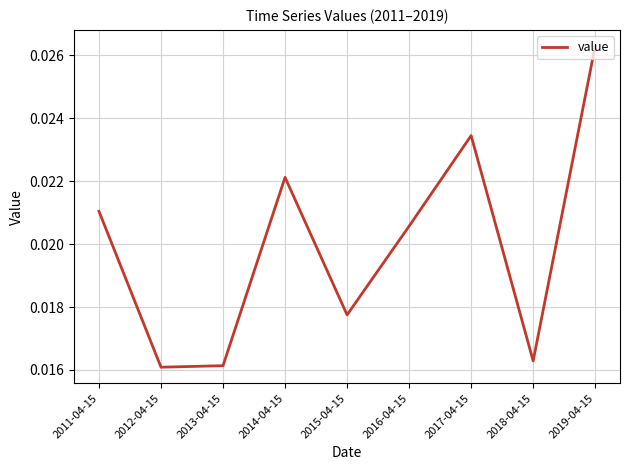

Which has a higher value, 2013-04-15 or 2016-04-15?

2016-04-15